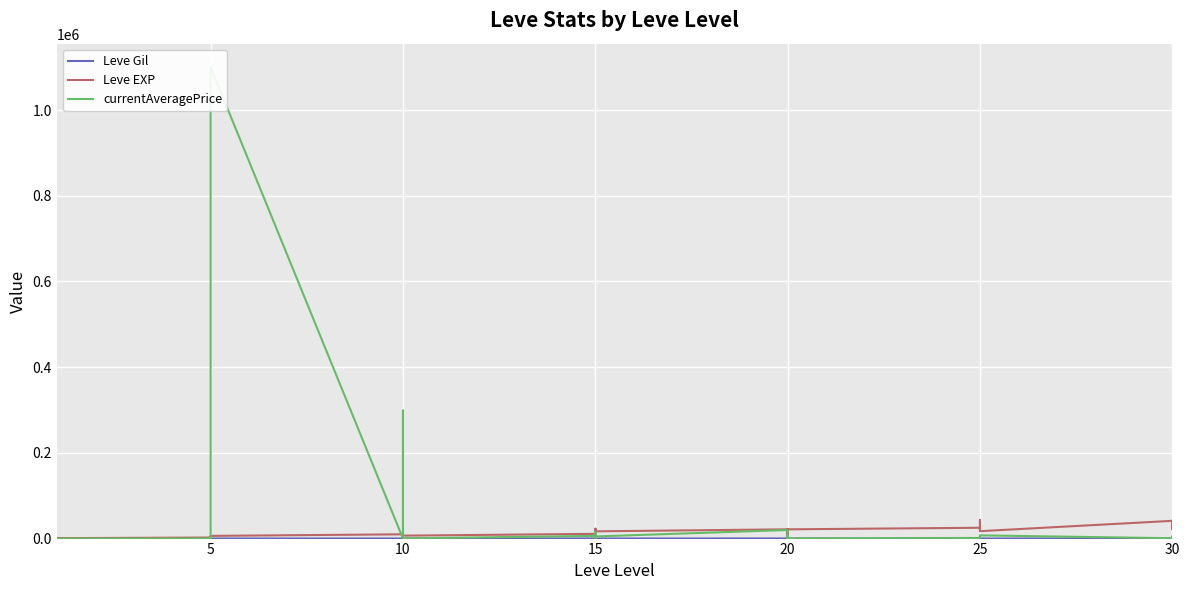

How many interior local peaks does the Leve EXP series have?

12